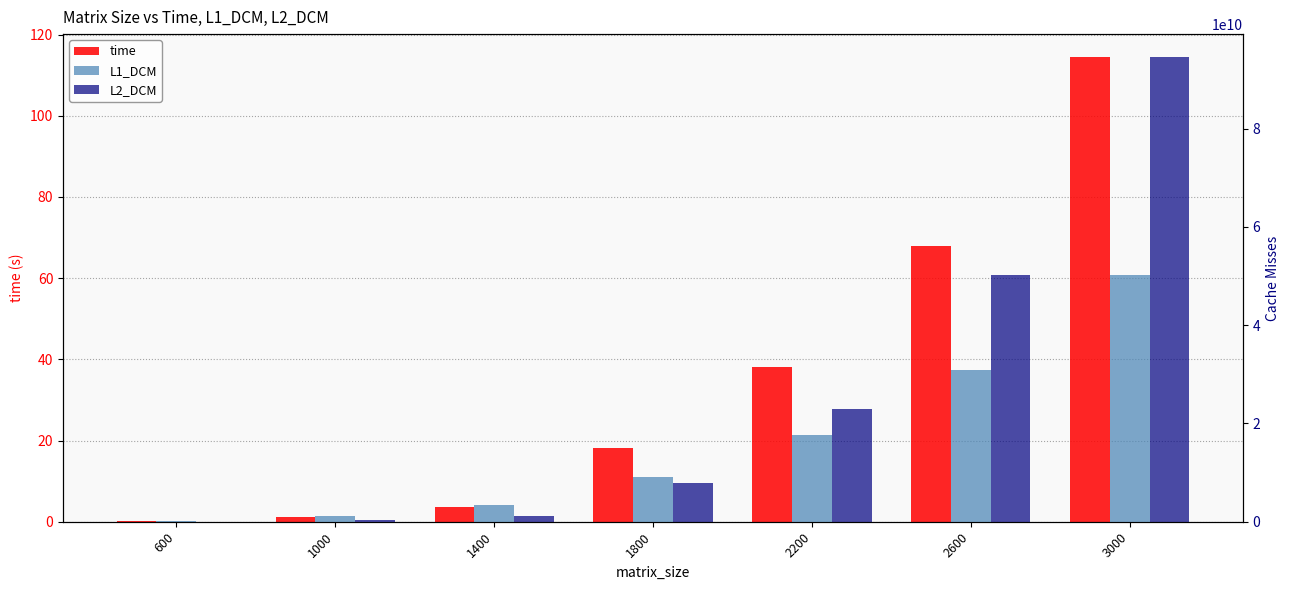

What is the value of the L2_DCM bar at the 2nd from the left?

257860006.0